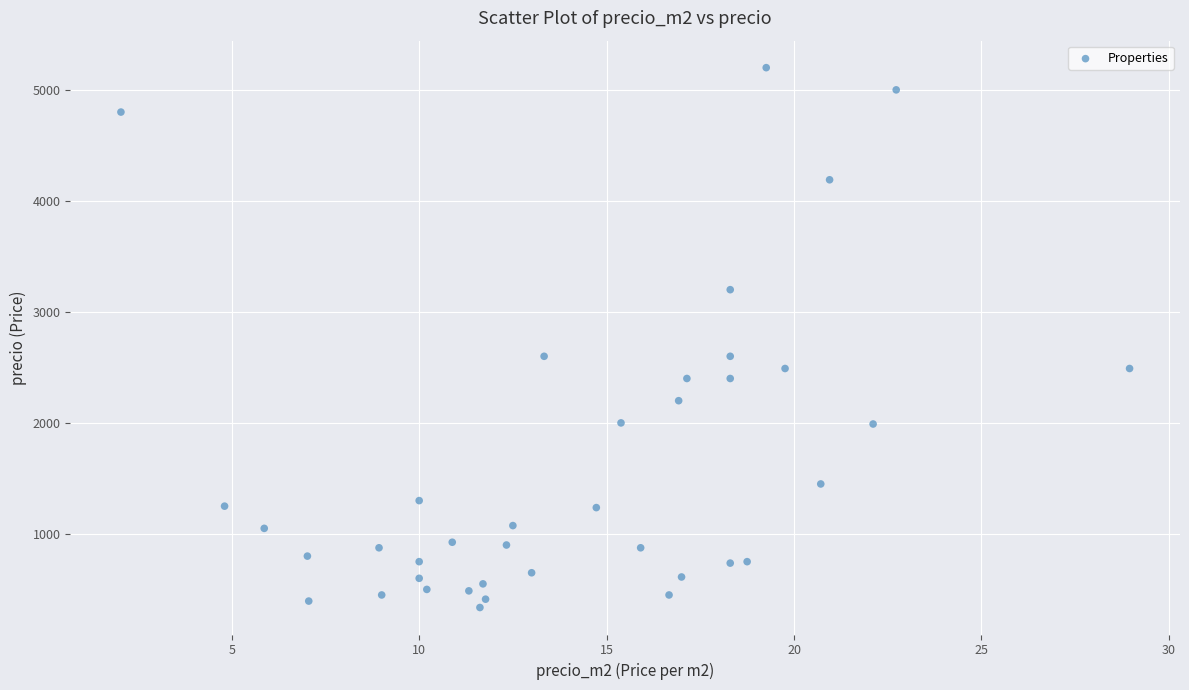

What is the range of Y values (max minus min)?

4863